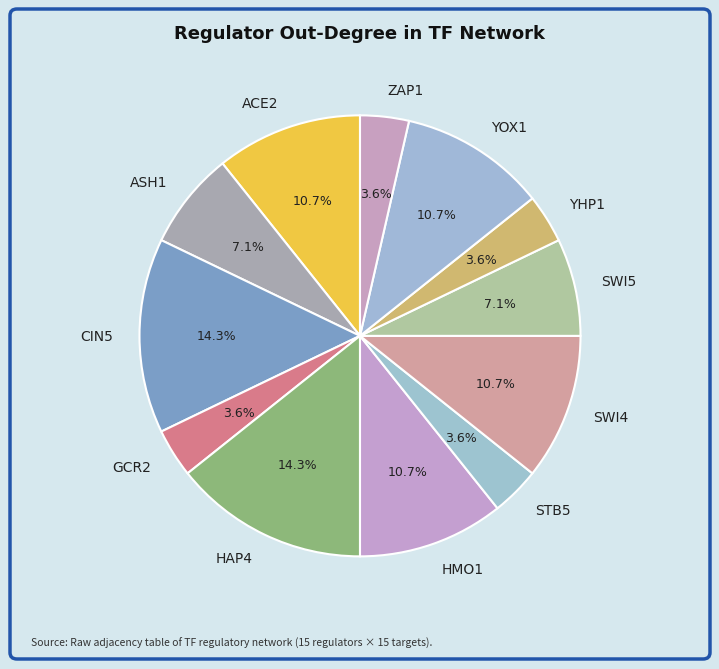

How many segments does this pie chart have?

12